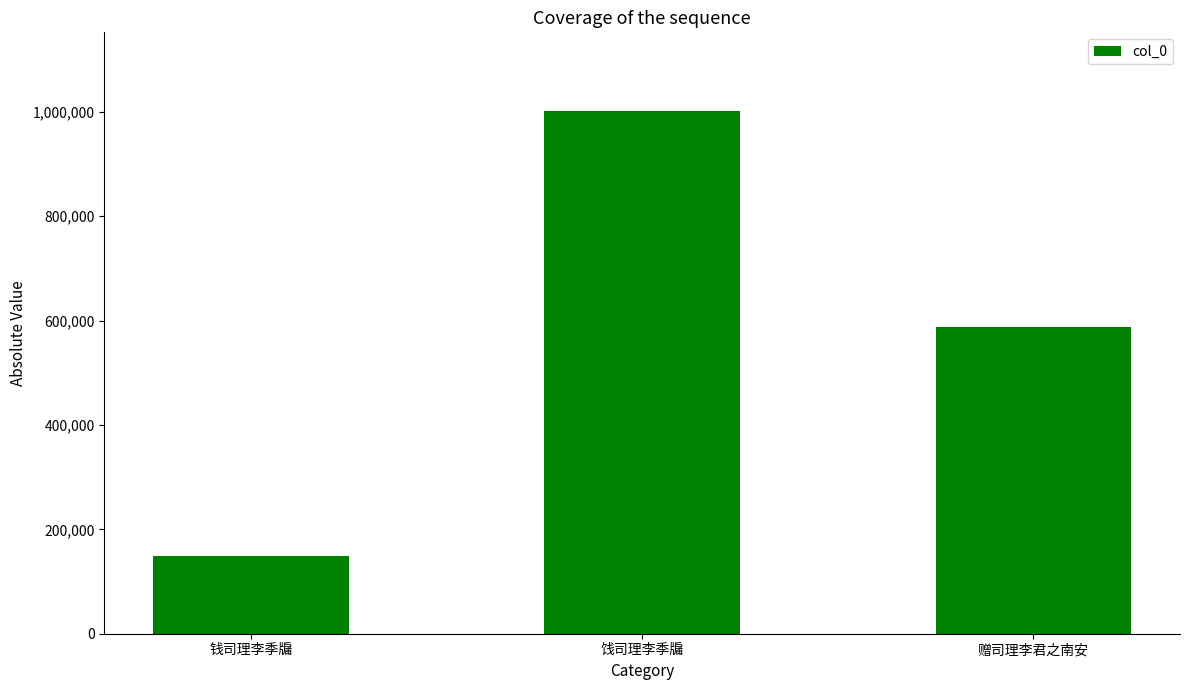

What value does the data have at 饯司理李季牖, to the nearest 50?

1002050